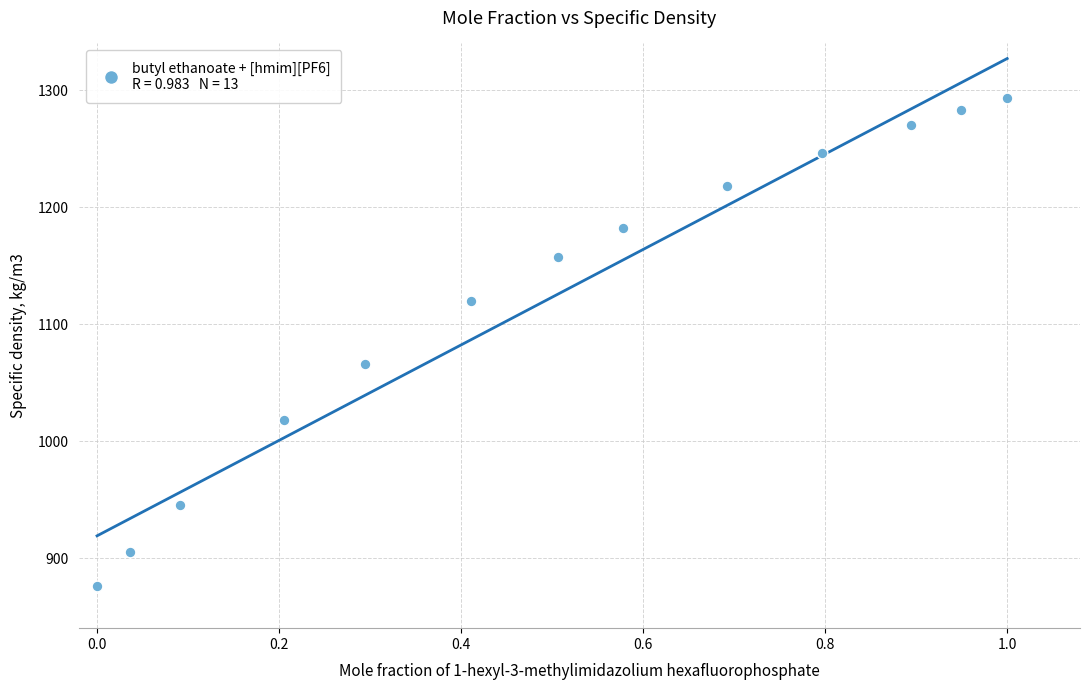

What Y value in the scatter plot is closest to 1085?

1066.0